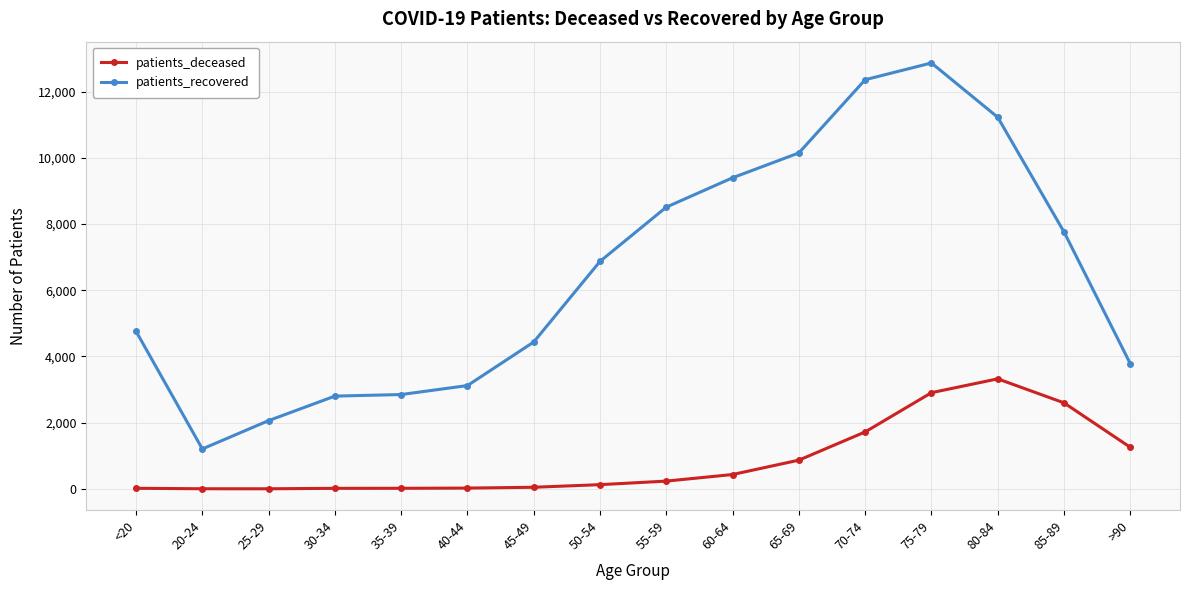

Rank the series at 80-84 from highest to lowest value.

patients_recovered, patients_deceased